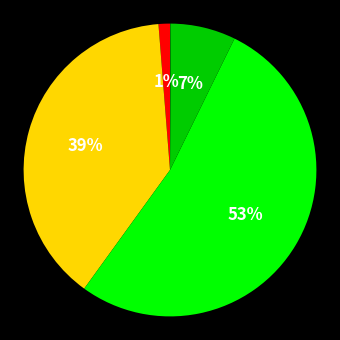

Does any single category account for the majority?

Yes